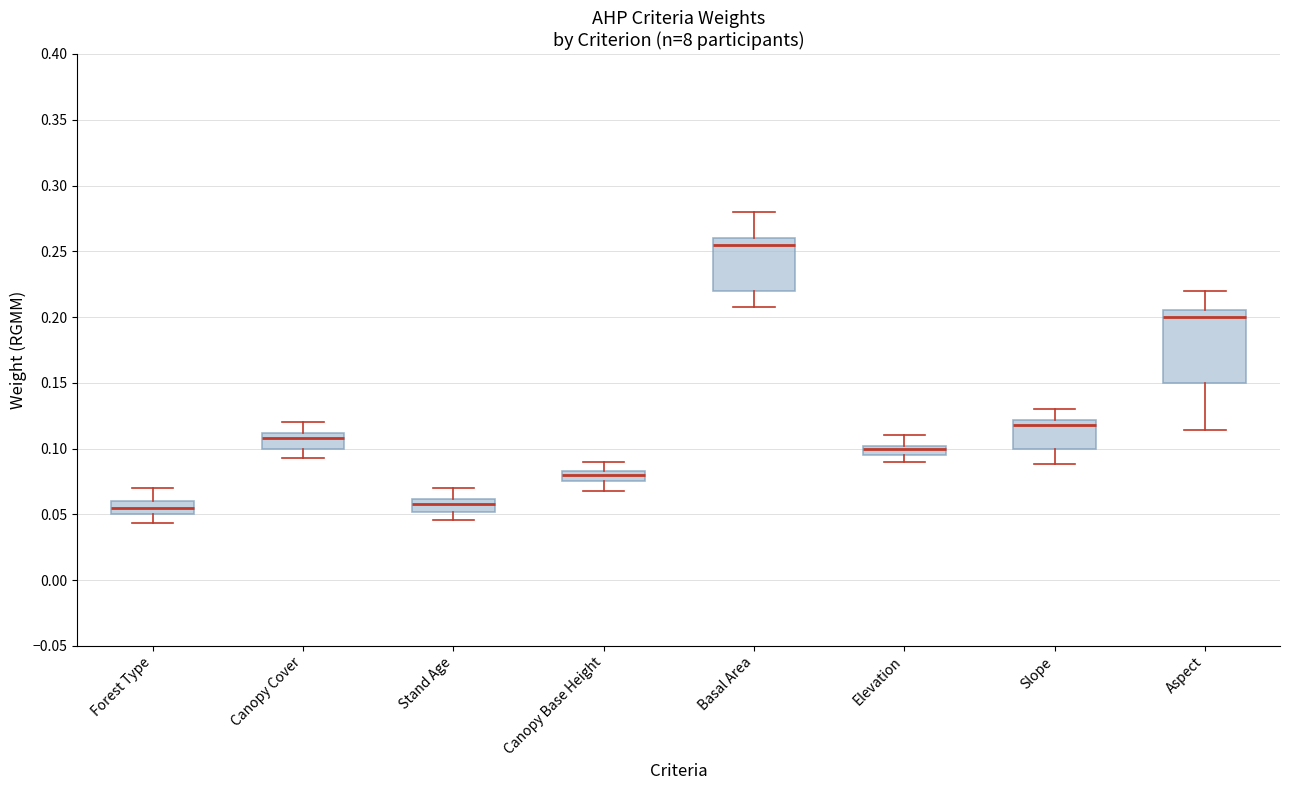

Comparing the boxes themselves (not the whiskers), which one is the tallest?

Aspect